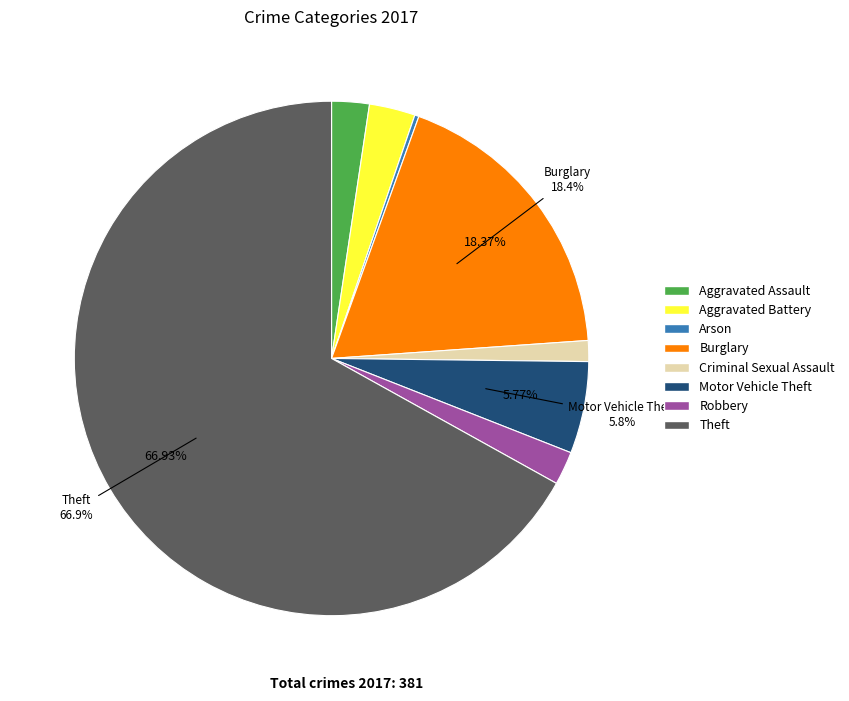

Combined, do Criminal Sexual Assault and Aggravated Assault account for over 50%?

No